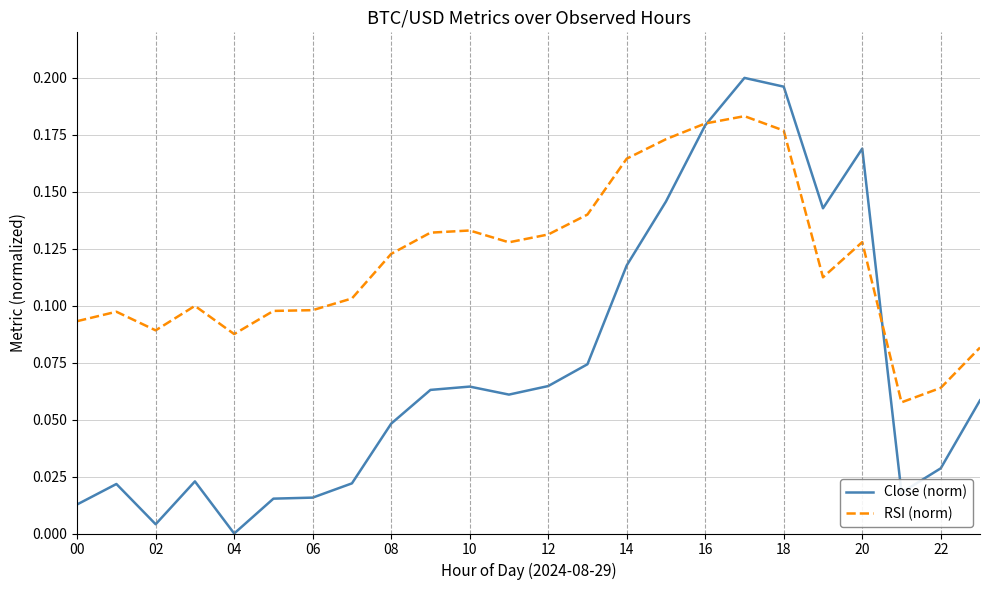

Which series has the widest spread of values?

Close (norm)